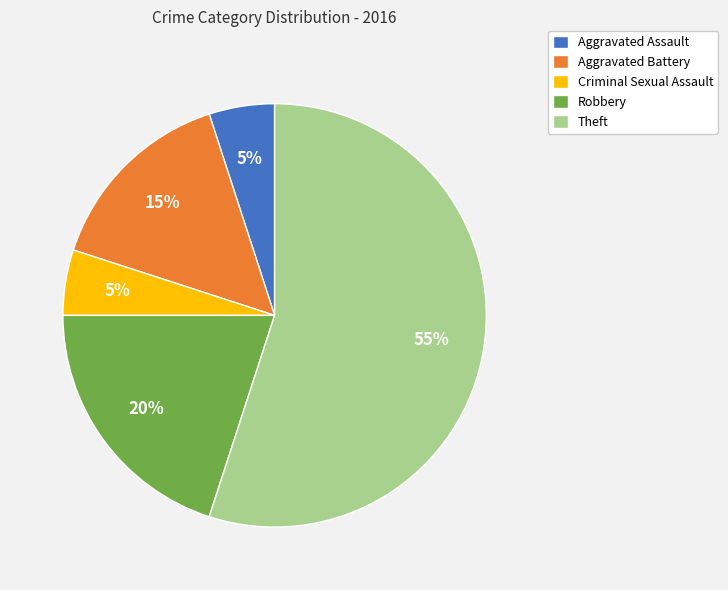

Which slice is the largest?

Theft